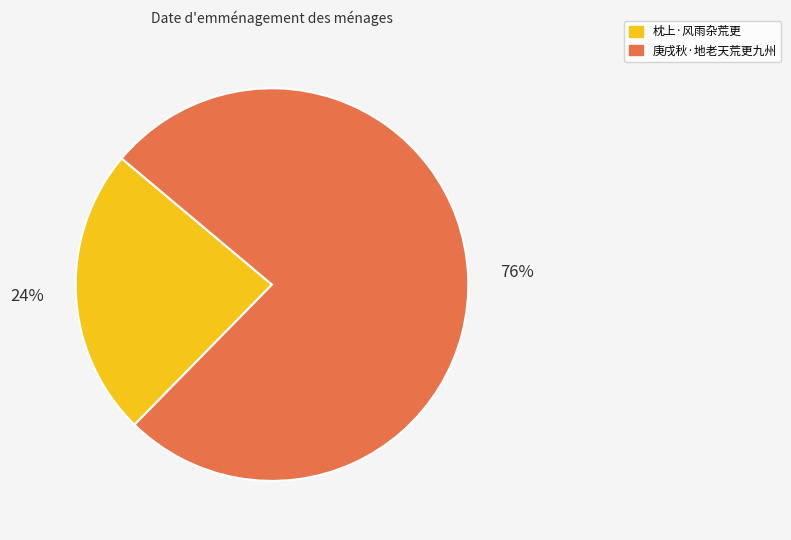

Do 庚戌秋·地老天荒更九州 and 枕上·风雨杂荒更 together represent more than half of the pie?

Yes